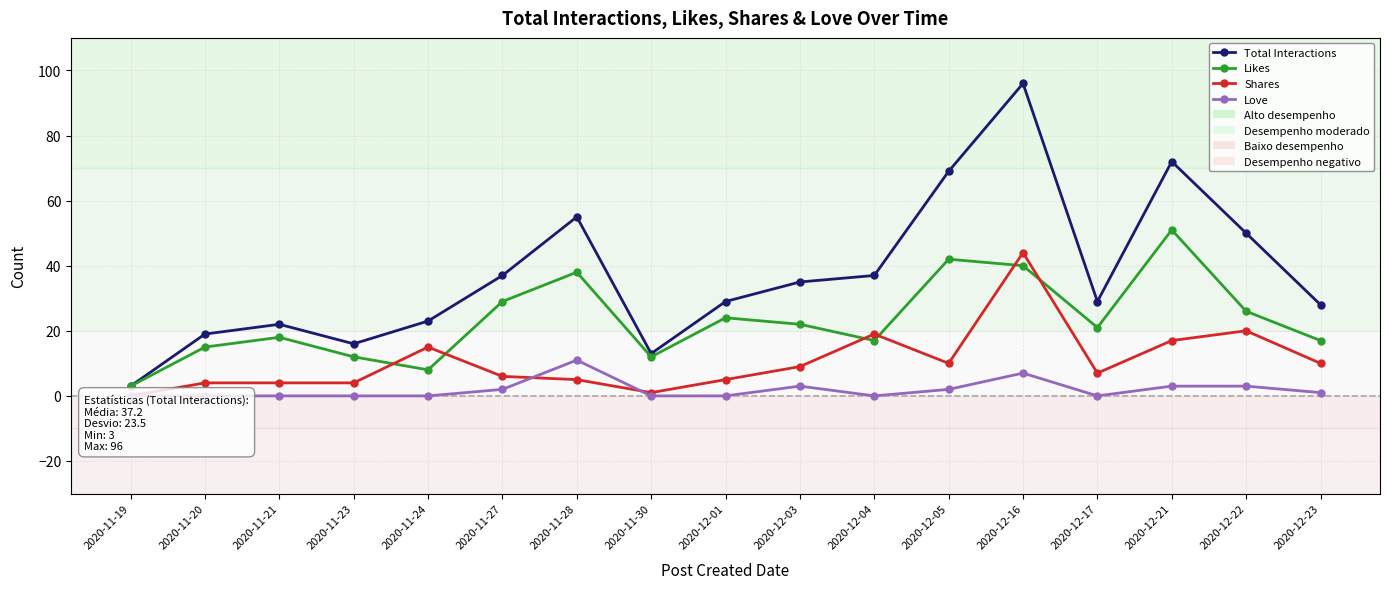

The Likes series shows 40 at 2020-12-16. True or false?

True